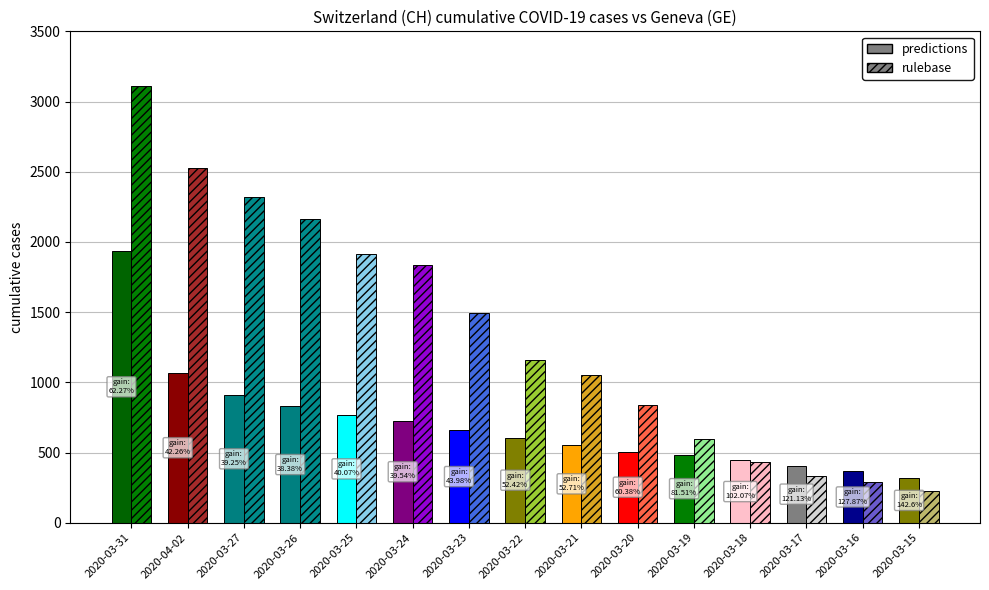

What is the approximate value of rulebase at 2020-03-23, to the nearest 100?

1500